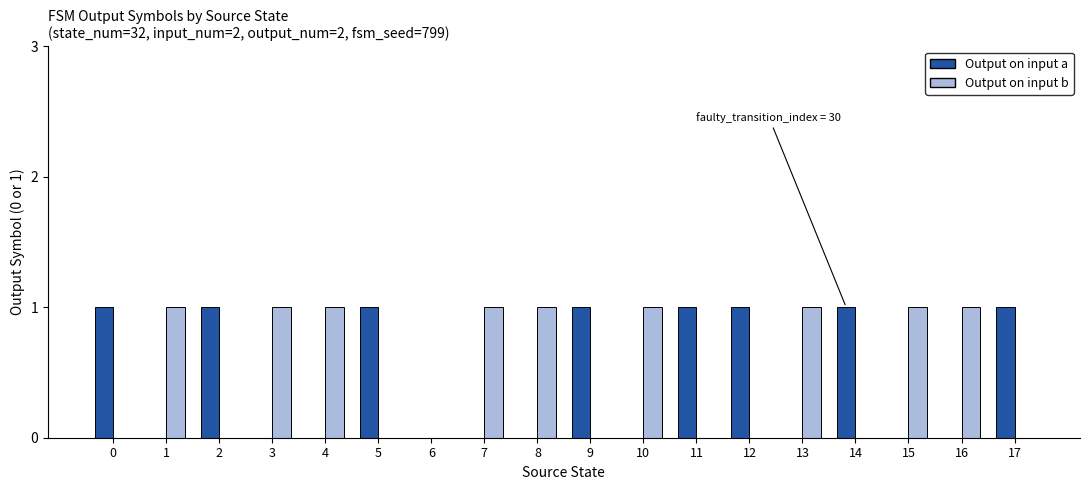

Is it true that Output on input b equals 0 at 16?

False